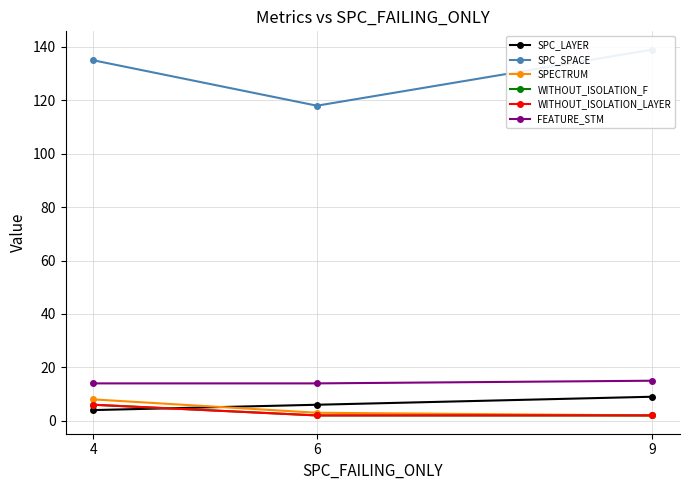

What is the value of the FEATURE_STM point at the 3rd from the left?

15